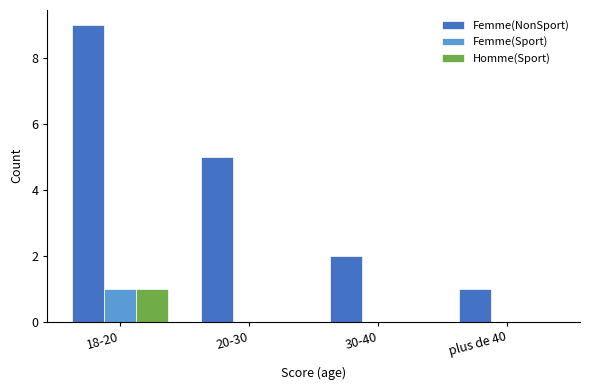

The Femme(Sport) series shows 0 at 30-40. True or false?

True